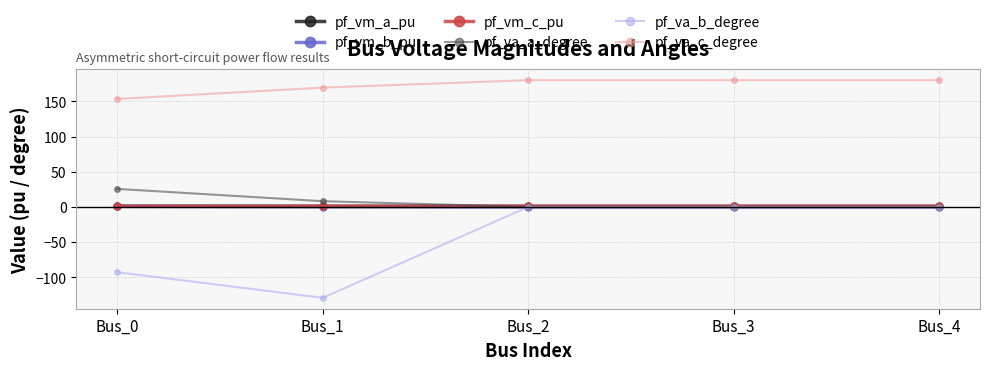

True or false: pf_va_c_degree and pf_vm_b_pu intersect in this chart.

False